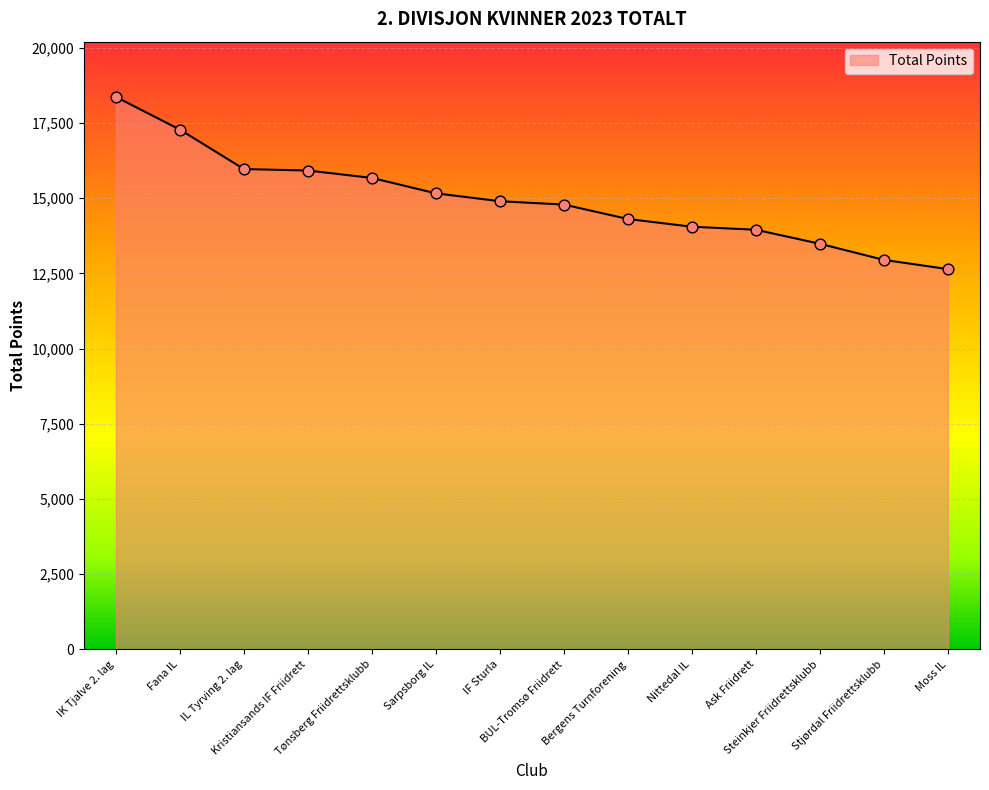

Between IK Tjalve 2. lag and Fana IL, which is larger?

IK Tjalve 2. lag